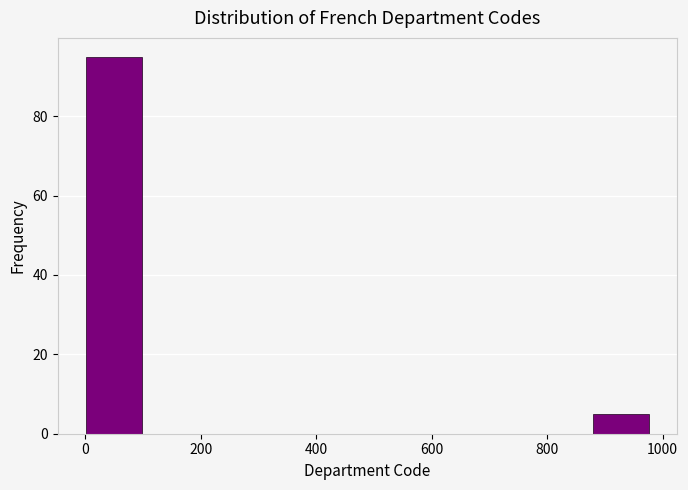

Reading left to right, list every bar in this chart as the range it spans on the x-axis followed by its height. Neither the bar edges nor the heights are printed on the chart, so give them approximately, as read against the axes.

0 to 100: 96
100 to 200: 0
200 to 300: 0
300 to 400: 0
400 to 480: 0
480 to 580: 0
580 to 680: 0
680 to 780: 0
780 to 880: 0
880 to 980: 6